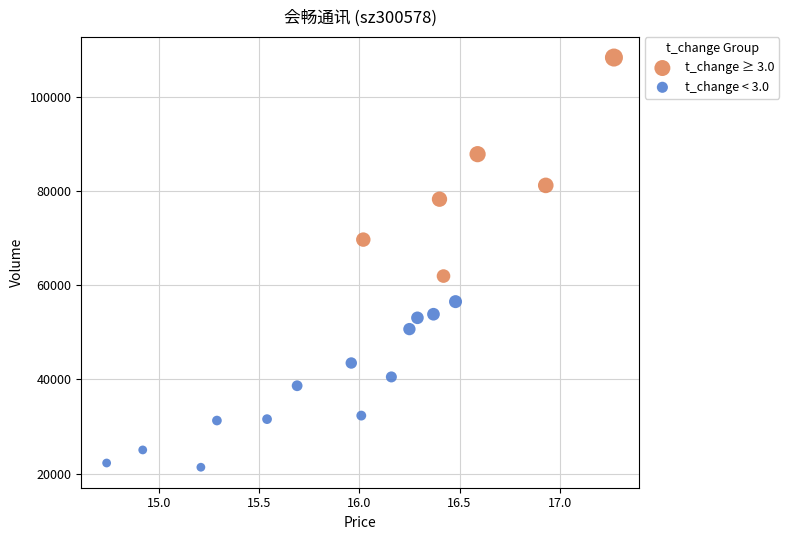

Which series has the largest Y range (max minus min)?

t_change ≥ 3.0